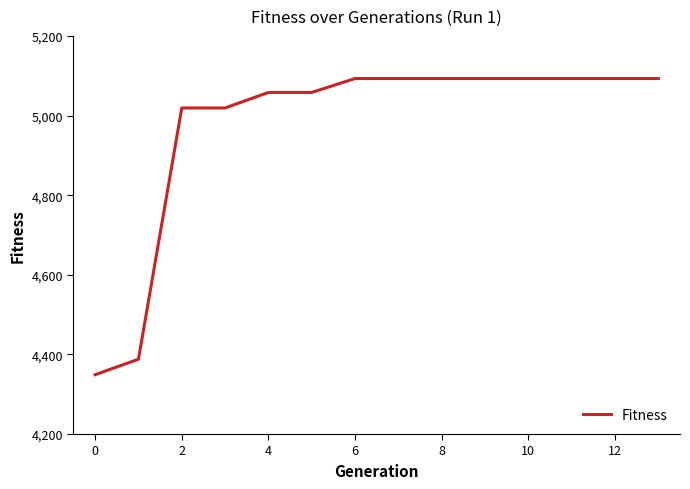

What is the greatest value displayed?

5093